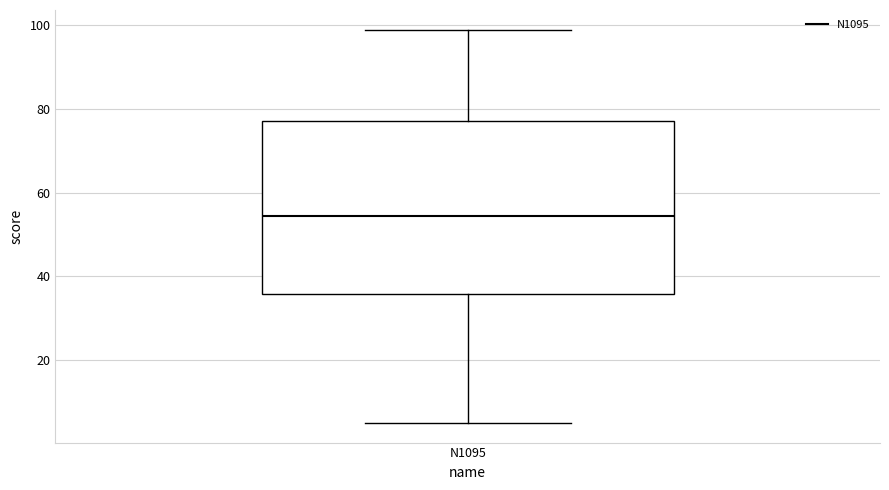

Read this box plot against the y-axis: the position of the median line, the range covered by the box, and the ends of both whiskers. The values are not printed on the chart, so give them approximately, as read against the axis.

median 54, box 36 to 78, whiskers 6 to 100